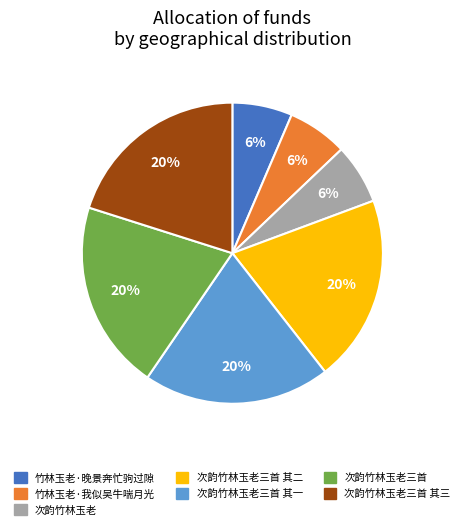

To the nearest percent, what is the average slice percentage?

14%